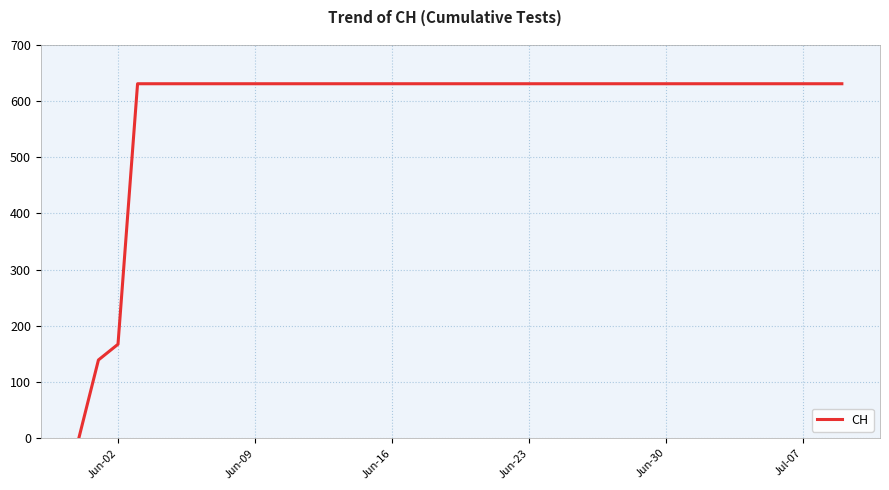

What is the maximum value shown in the chart?

631